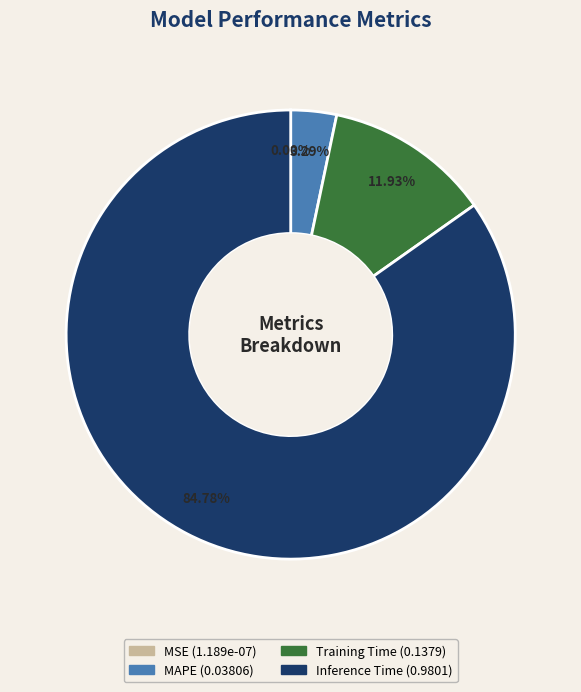

Do Inference Time and Training Time together represent more than half of the pie?

Yes